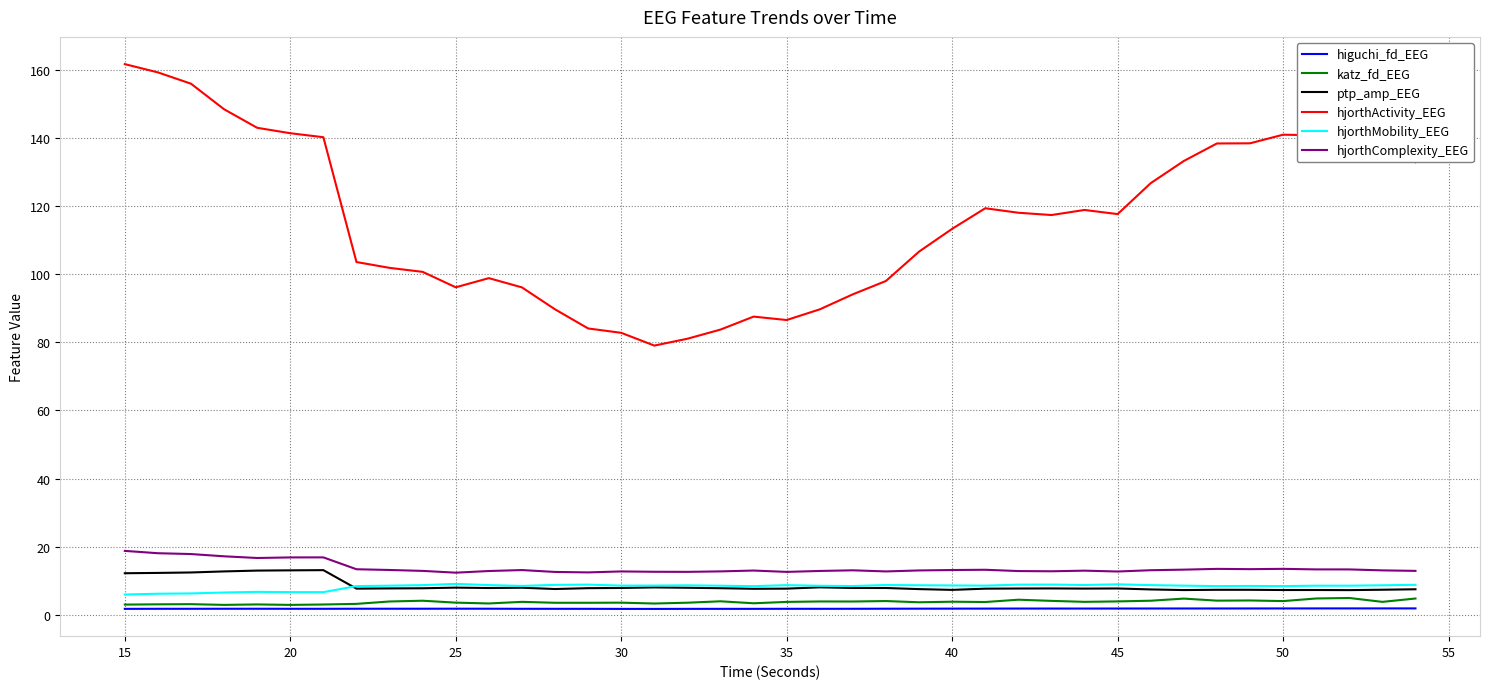

Which series has the widest spread of values?

hjorthActivity_EEG